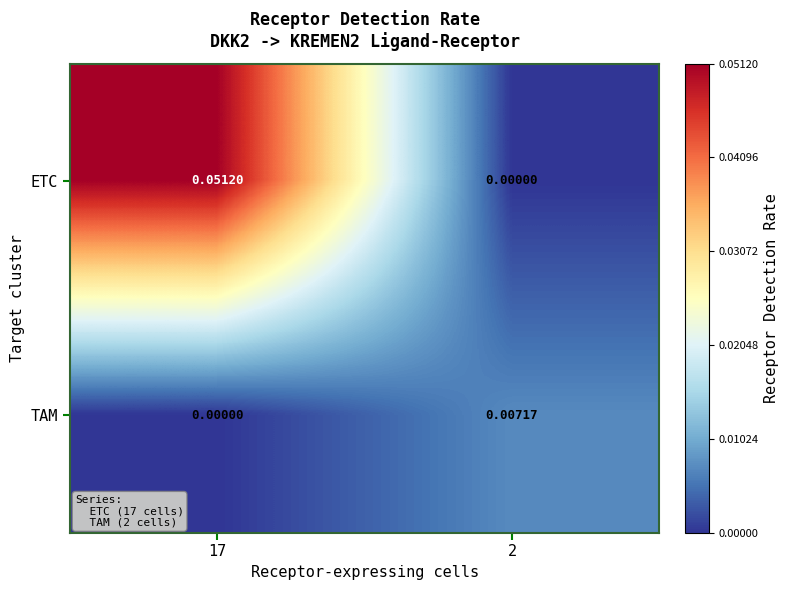

Which series has the widest spread of values?

ETC